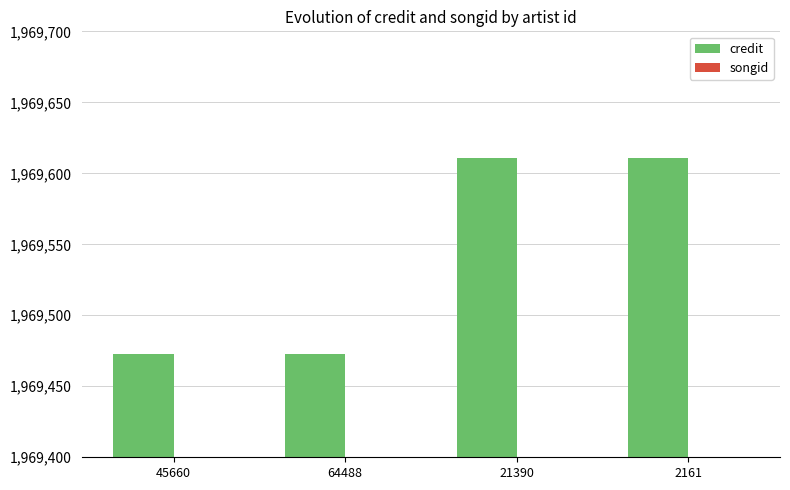

At which category does the chart reach its peak across all series?

21390